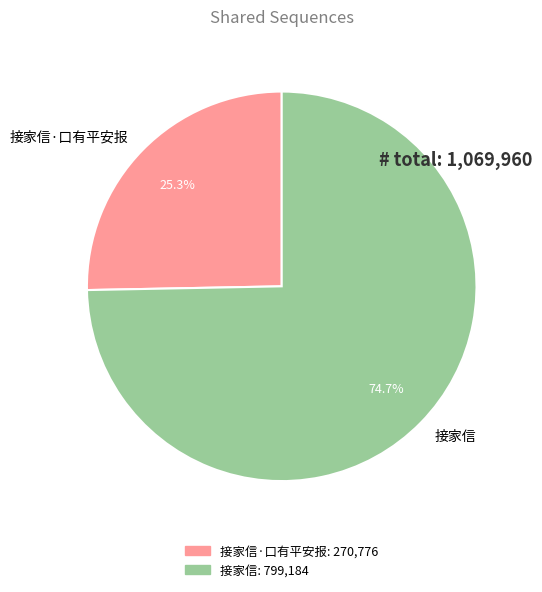

Approximately how many times larger is the value at 接家信 compared to 接家信·口有平安报?

3.0